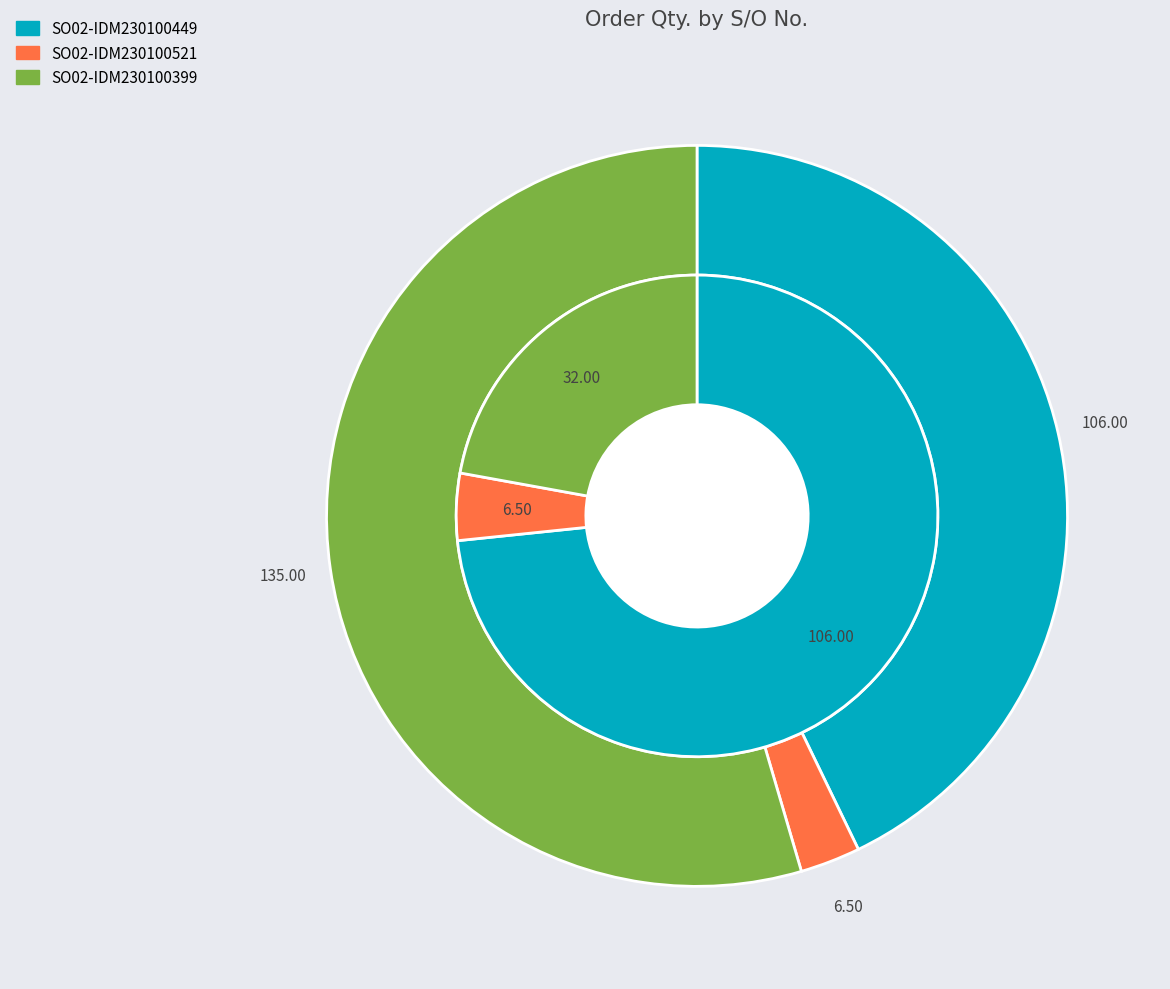

The SO02-IDM230100521 slice represents 4% of the pie. True or false?

True